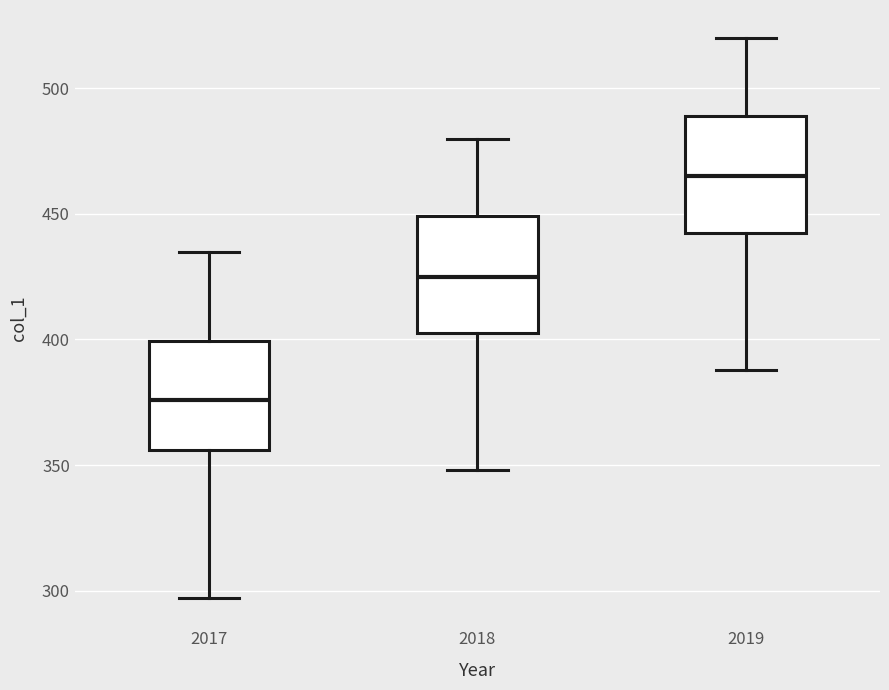

Where does the lower whisker of the box at x = 2018 end on the y-axis? The values are not printed on the chart, so give them approximately, as read against the axis.

350